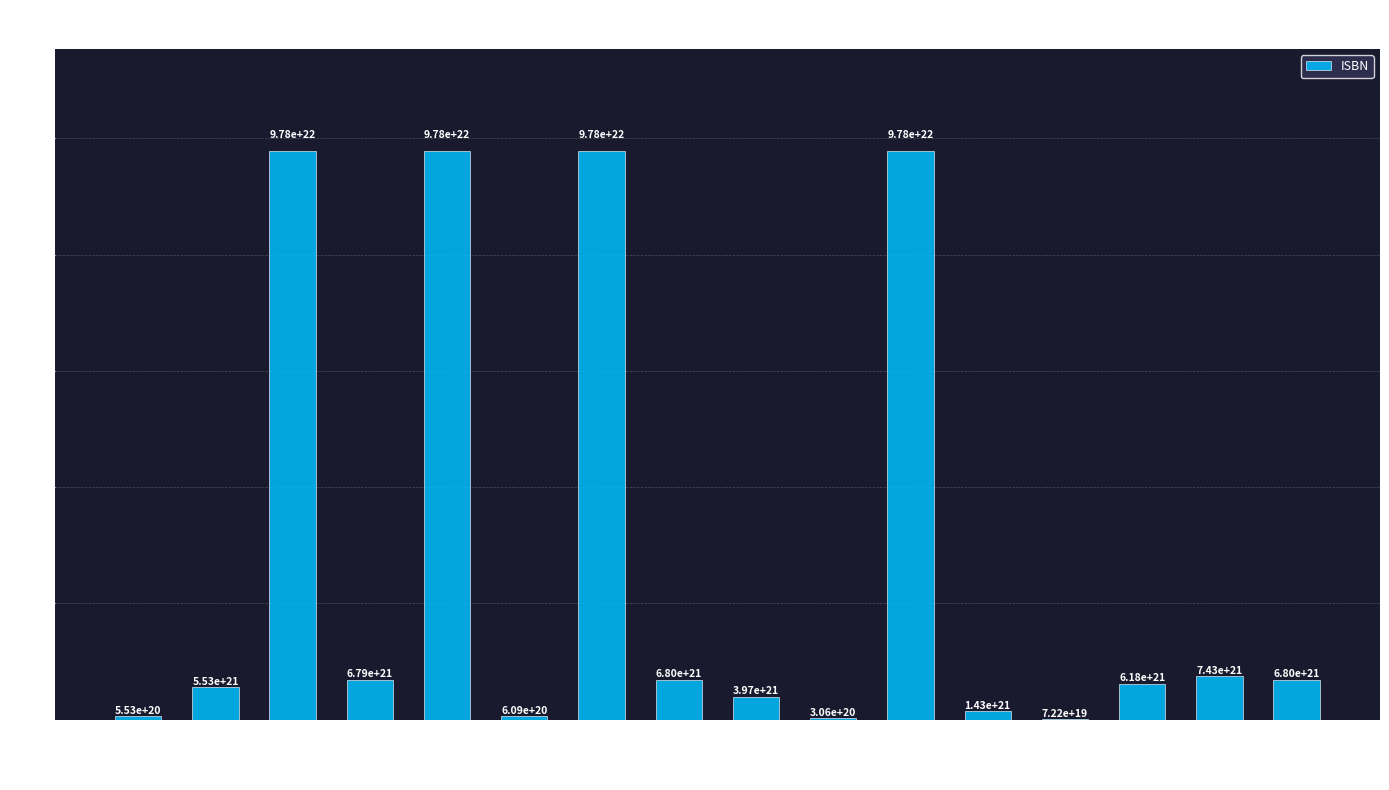

True or false: the data shows 97806796010050597945344 at A1072.

True